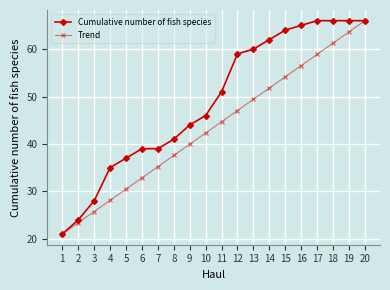

The value of Cumulative number of fish species at 2 is 24.0. True or false?

True